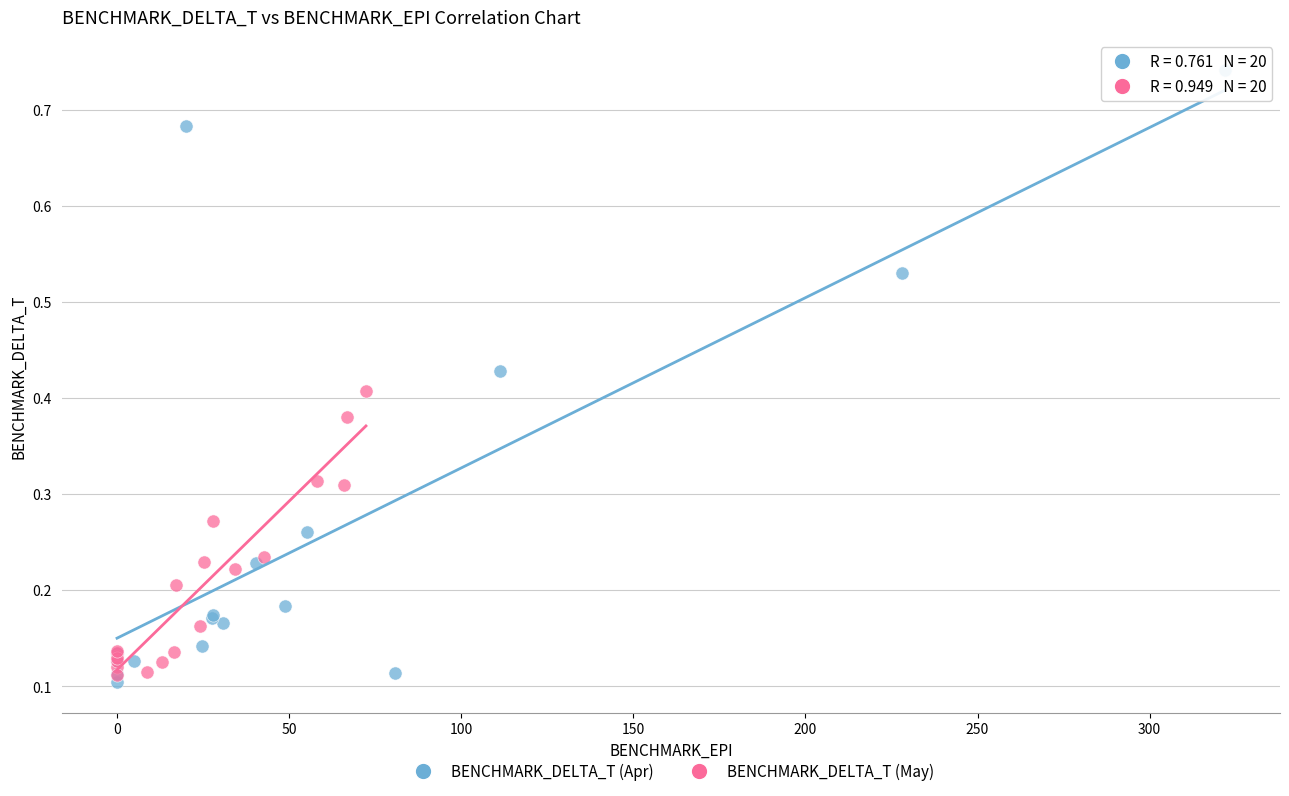

What are all the series names shown in the legend?

BENCHMARK_DELTA_T (Apr), BENCHMARK_DELTA_T (May)